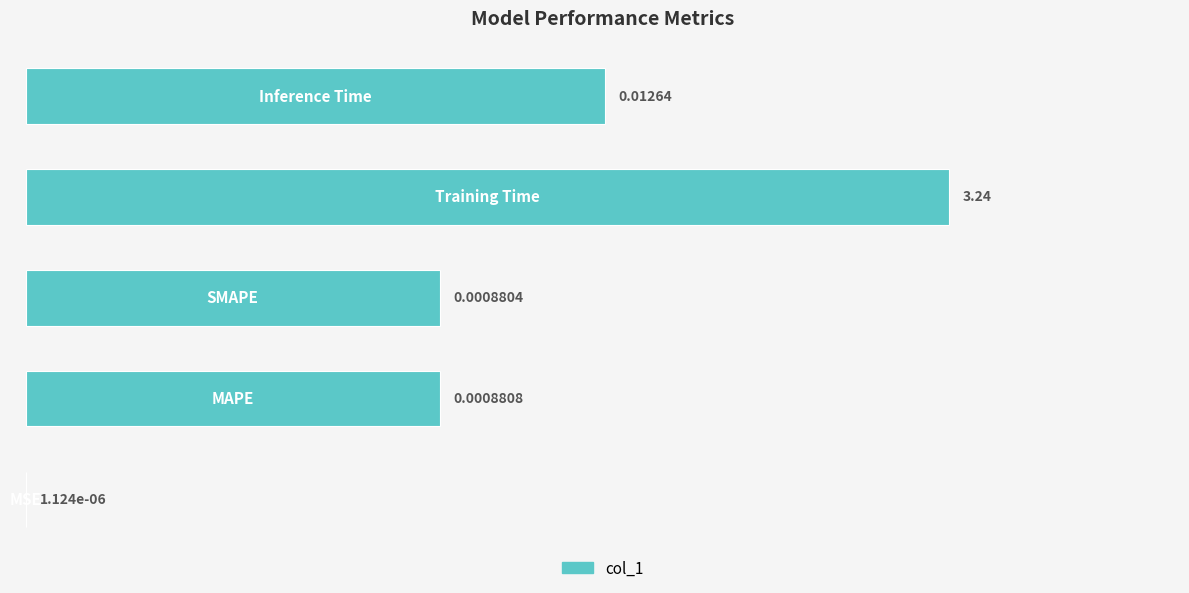

What is the sum of all values?

252.3